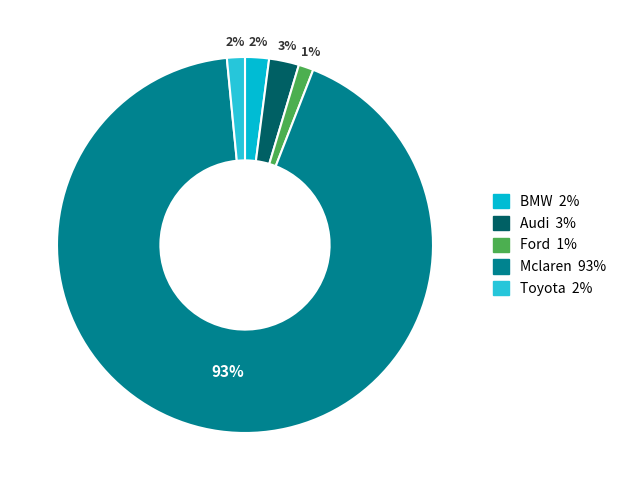

To the nearest percent, what is the difference between the Mclaren and Toyota slice percentages?

91%